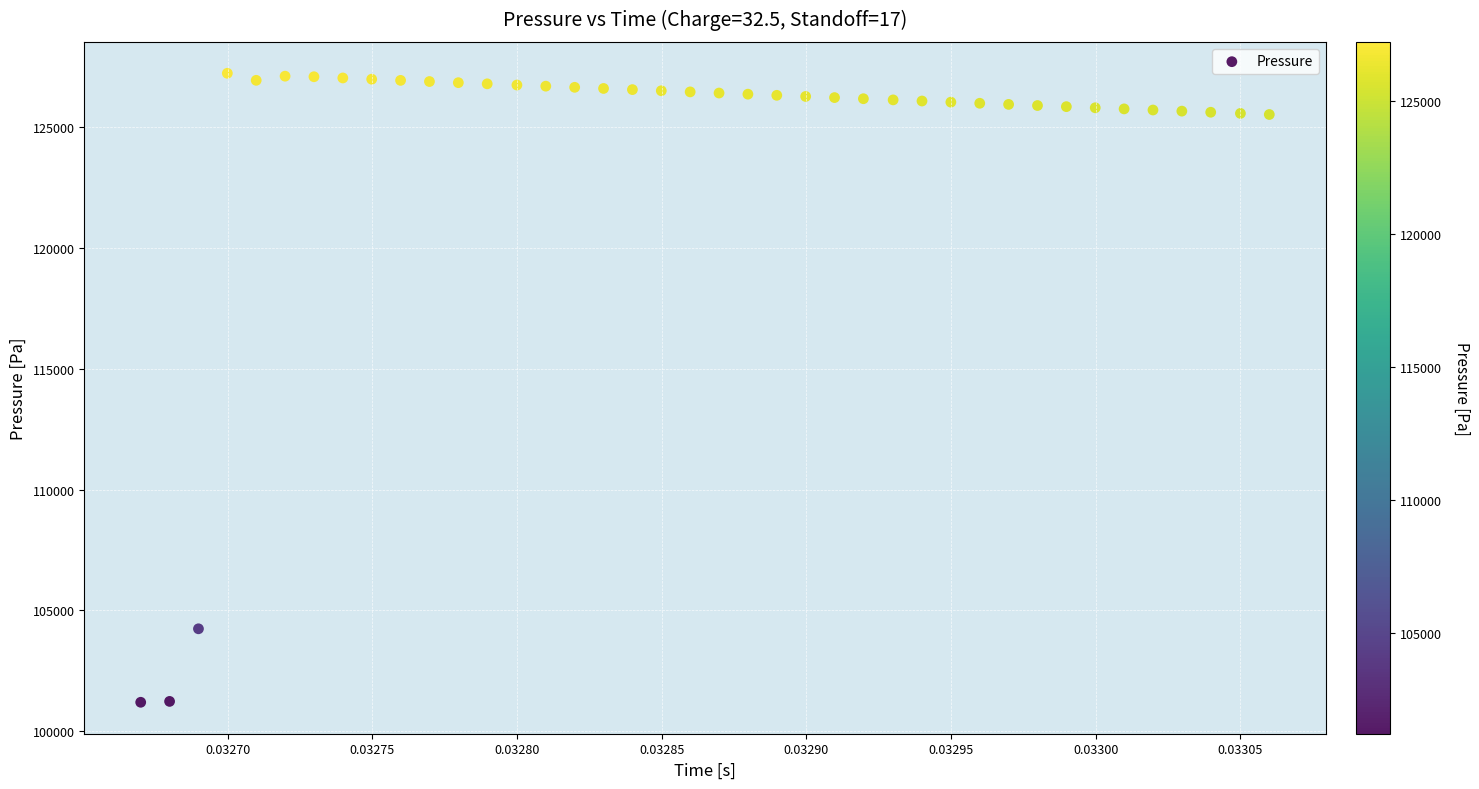

What Y value in the scatter plot is closest to 114211?

104240.2